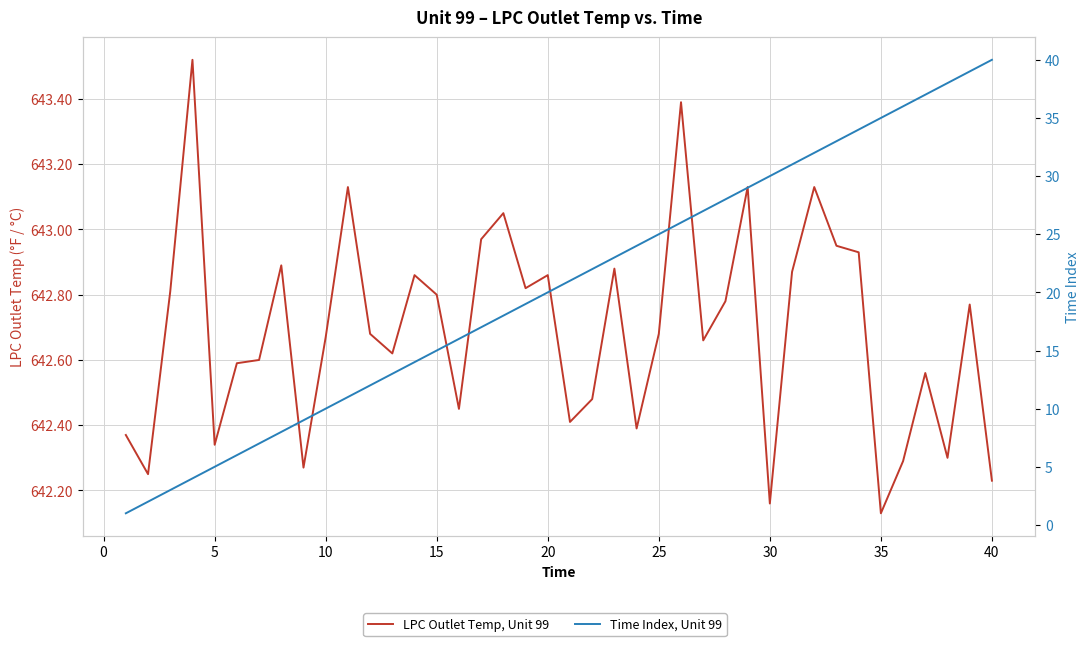

True or false: Time Index, Unit 99 and LPC Outlet Temp, Unit 99 cross at least once.

False